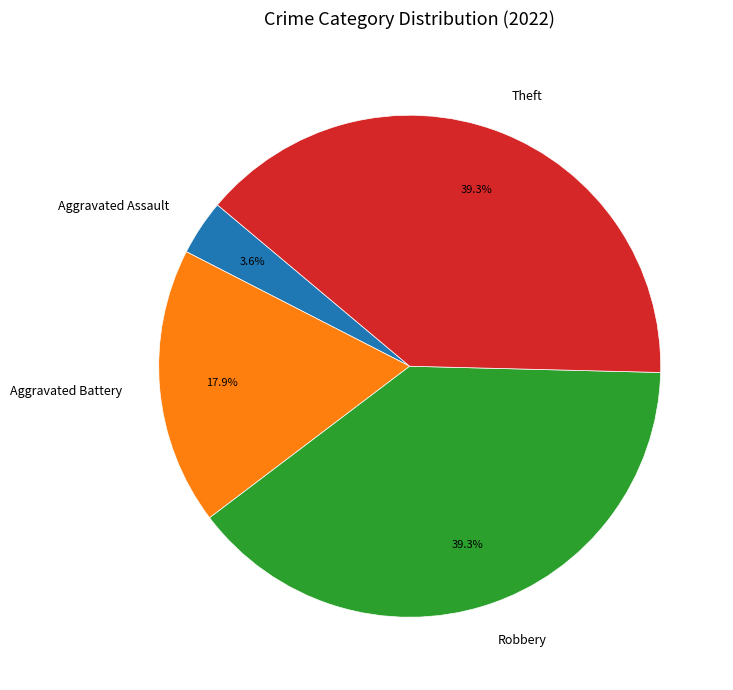

Is there a majority slice in this chart?

No